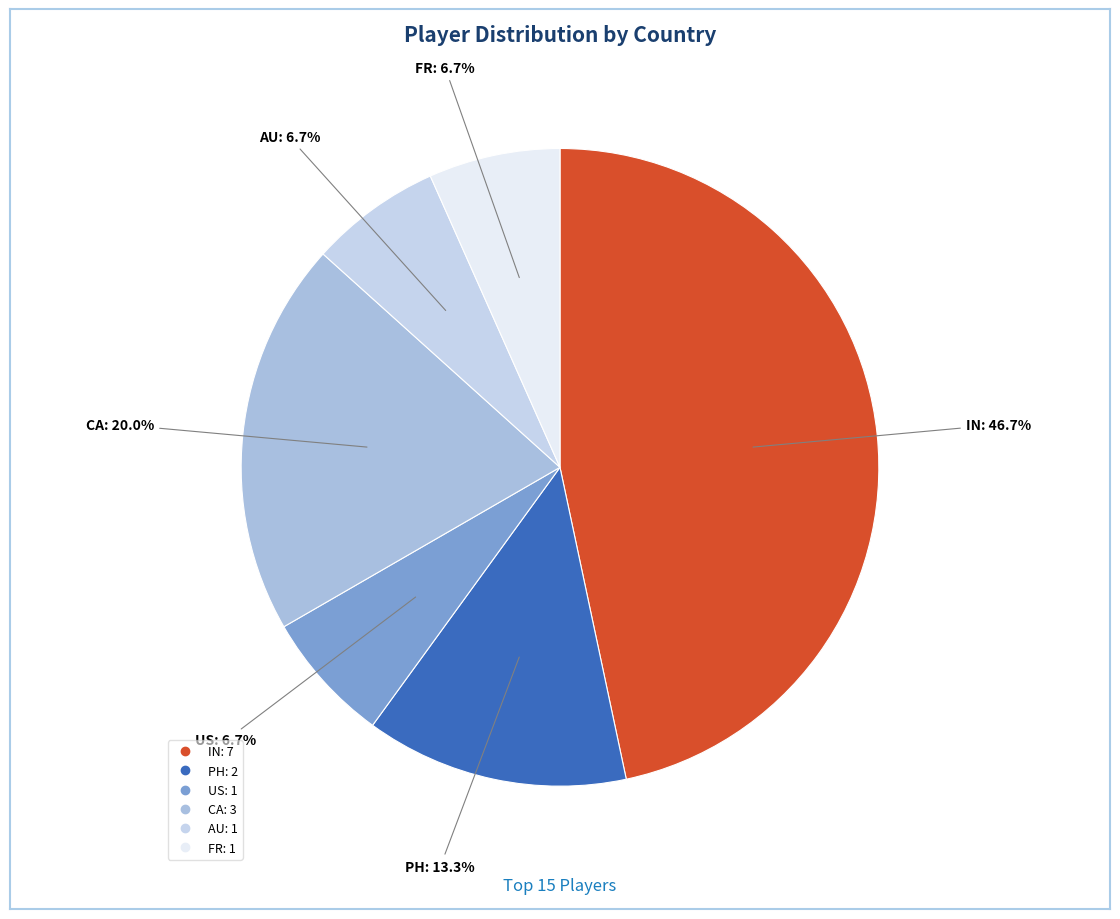

Is there a majority slice in this chart?

No